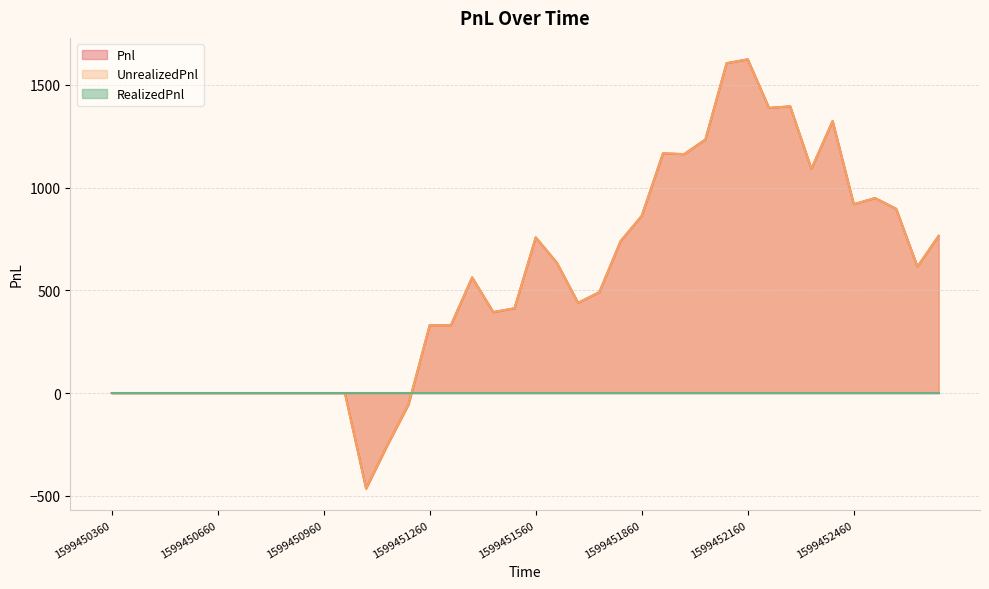

How many data points in UnrealizedPnl are less than 491?

20